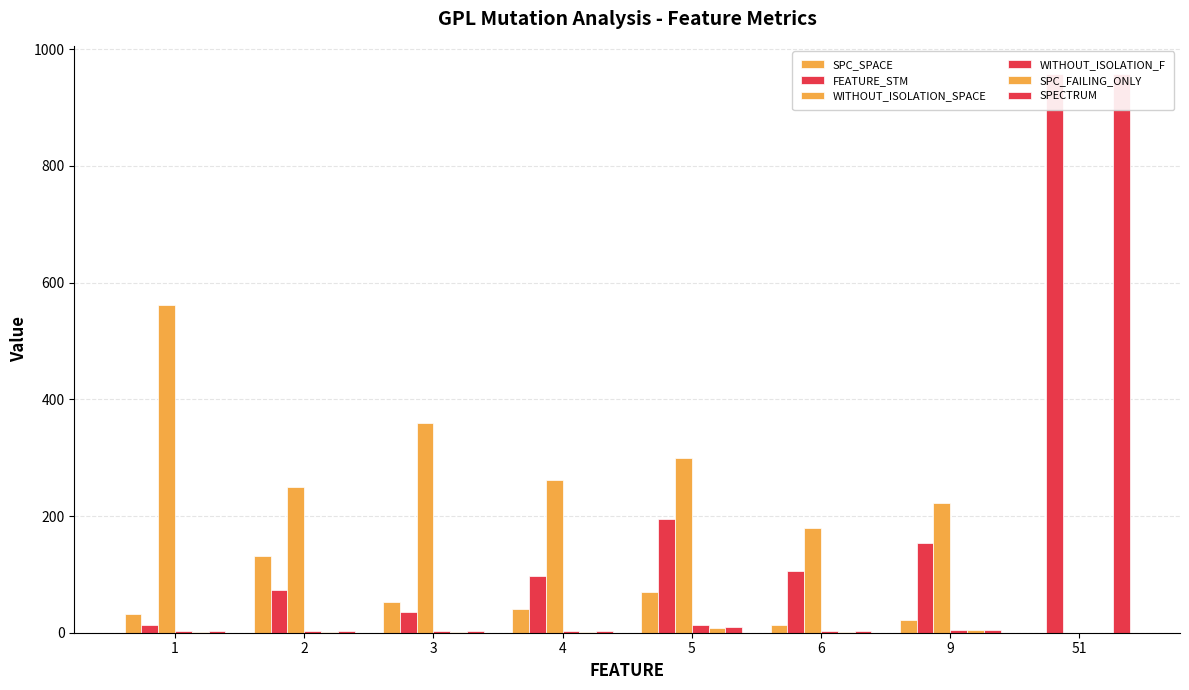

What is the difference between the maximum and minimum values in the WITHOUT_ISOLATION_SPACE series?

561.0